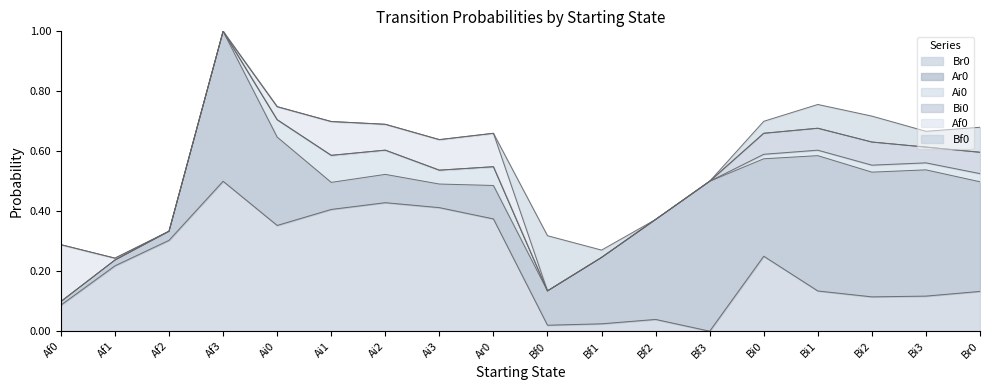

How many series are shown in this chart?

6